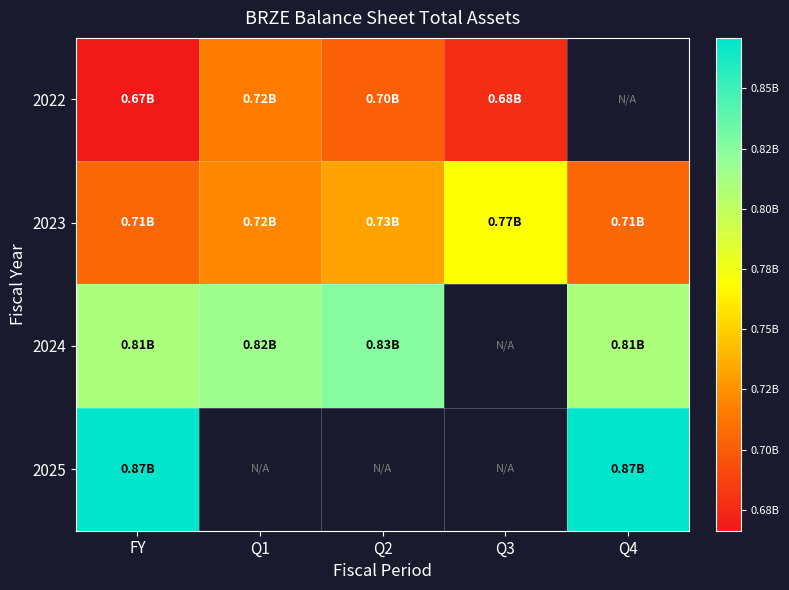

What is the total value across all series at FY?

3053607000.0